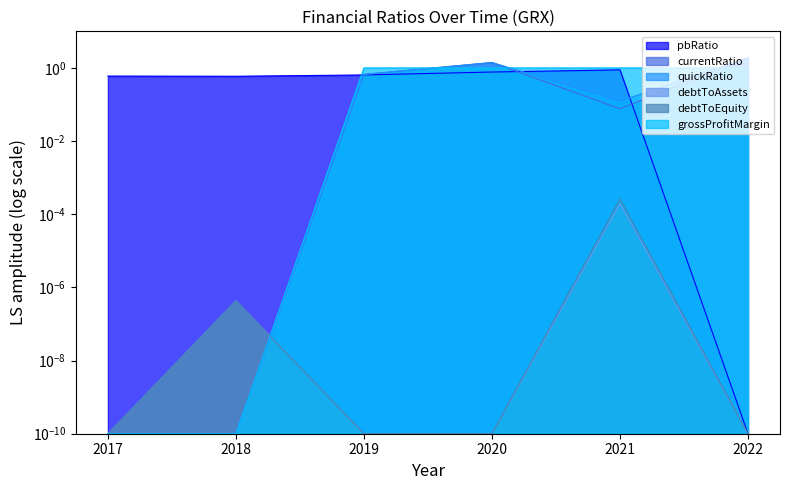

What is the value of the grossProfitMargin point at the 4th from the left?

1.0